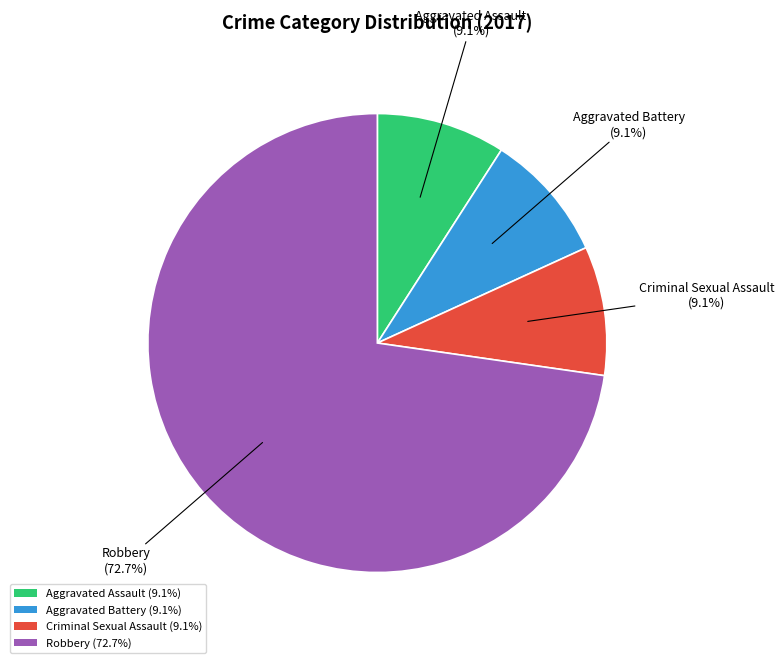

Between Robbery (72.7%) and Criminal Sexual Assault (9.1%), which is larger?

Robbery (72.7%)